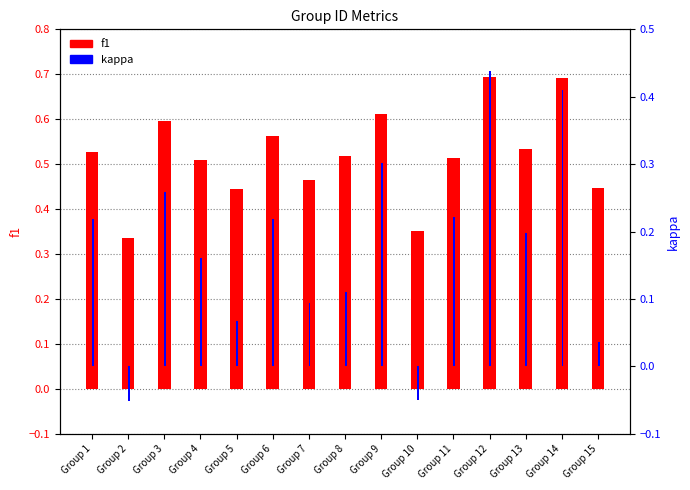

What are all the series names shown in the legend?

f1, kappa